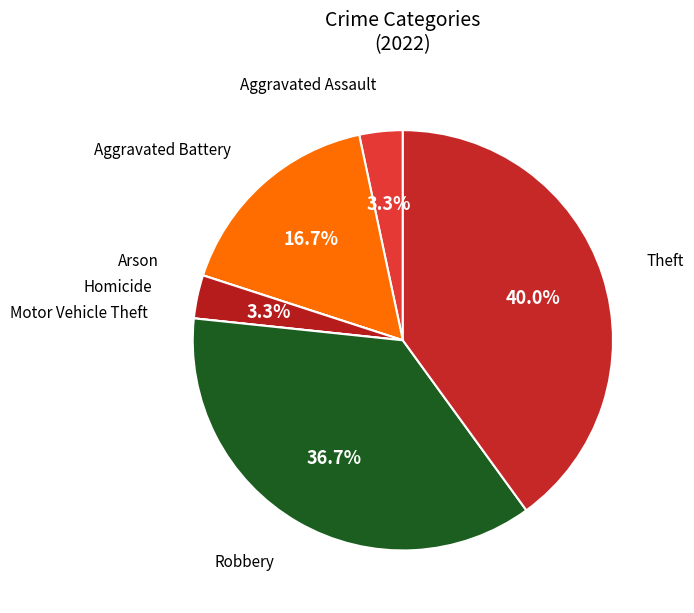

To the nearest percent, what is the difference between the largest and smallest slice percentages?

40%